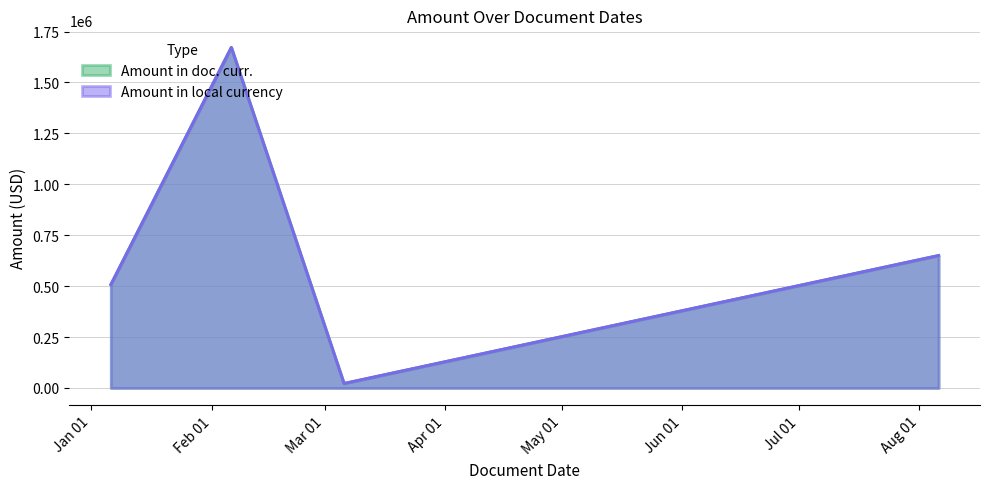

Rank the series at 2020-01-06 from lowest to highest value.

Amount in doc. curr., Amount in local currency